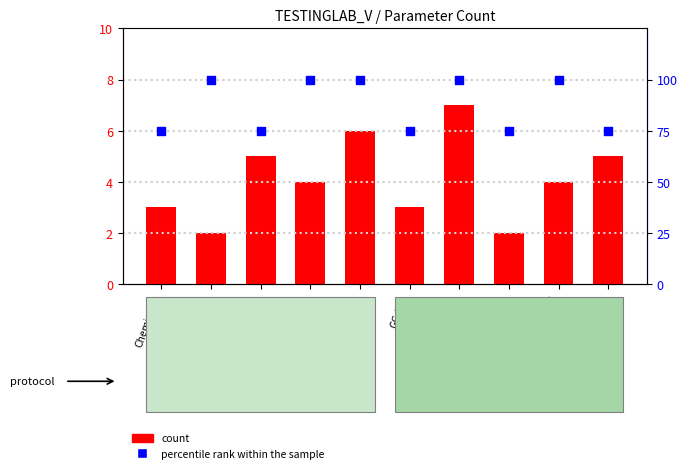

What are all the series names shown in the legend?

count, percentile rank within the sample